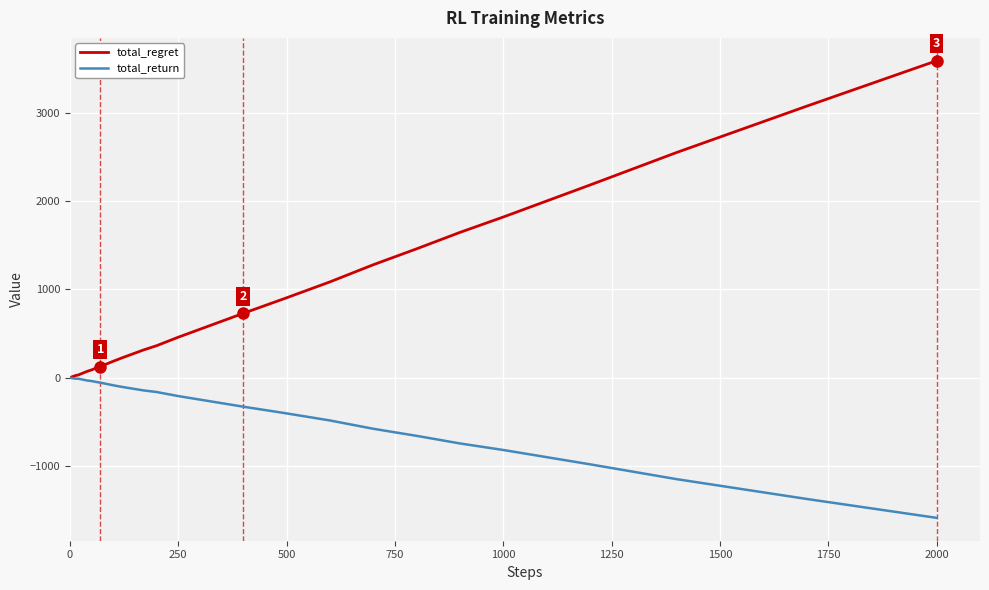

List the series in order of their peak value, highest first.

total_regret, total_return